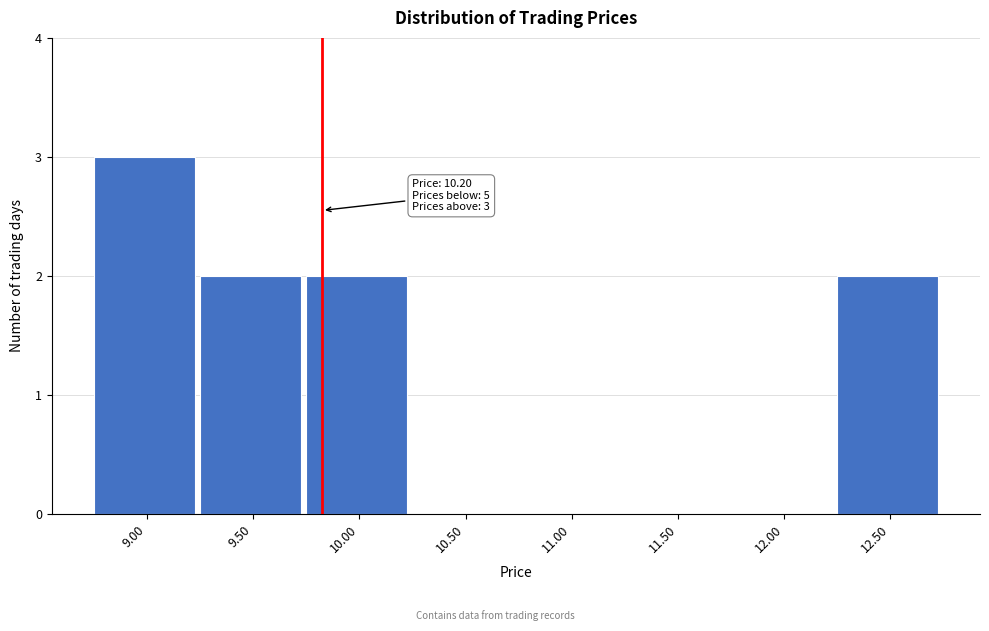

Reading left to right, extract all data points from this chart.

9.00=3	9.50=2	10.00=2	10.50=0	11.00=0	11.50=0	12.00=0	12.50=2